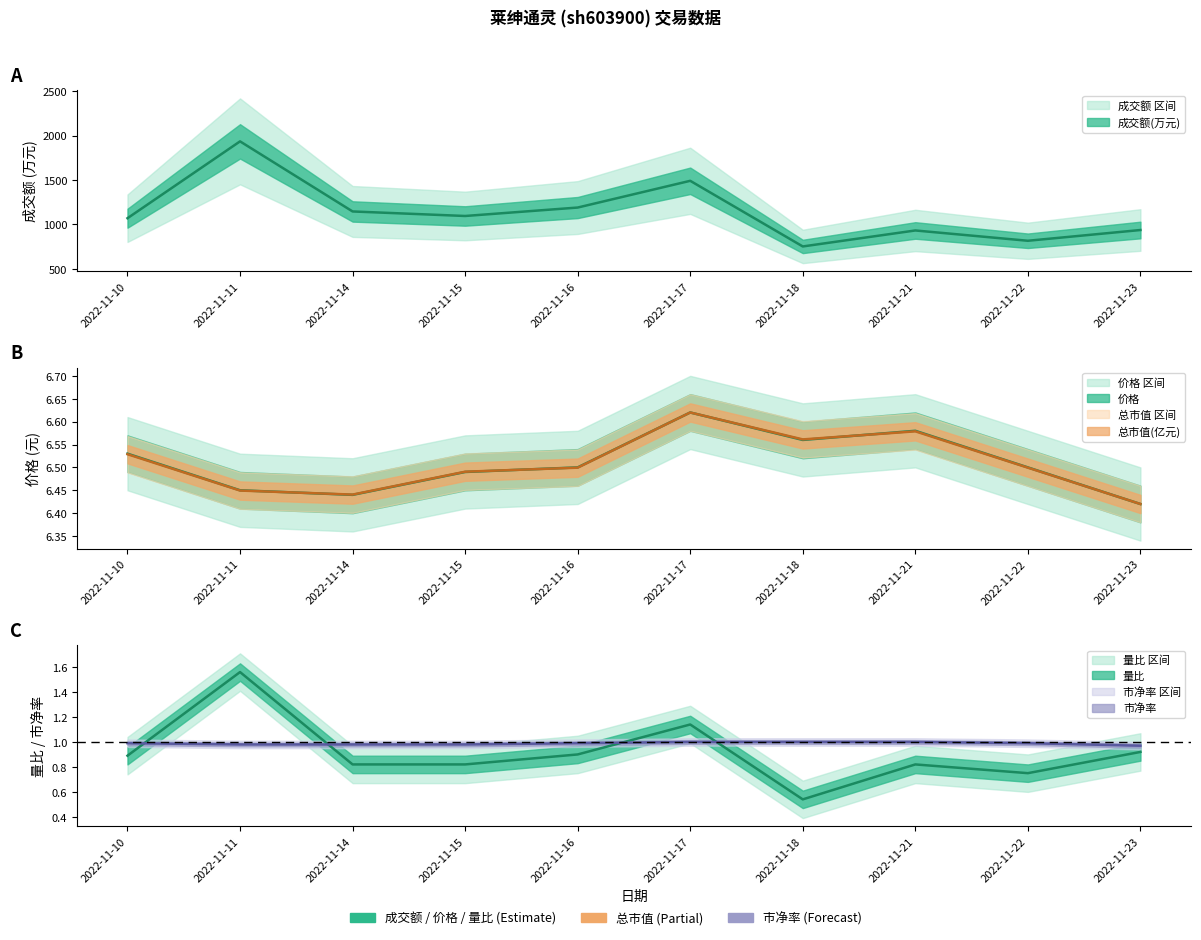

Is it true that 成交额(万元) equals 1190.0 at 2022-11-16?

True